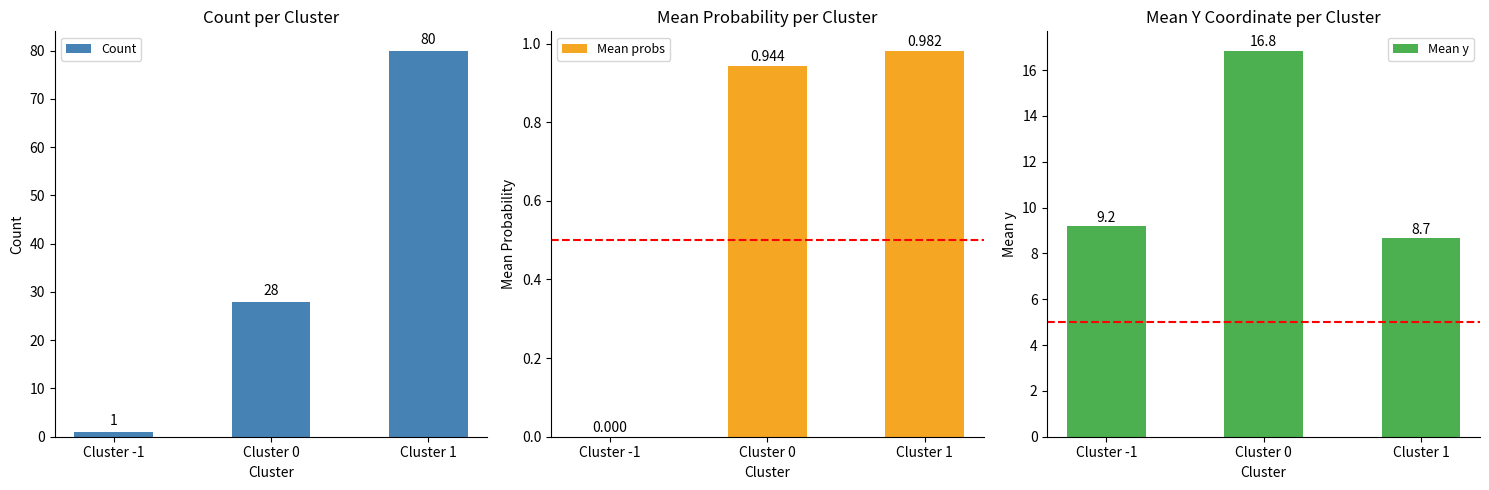

At which category is the sum across all series the highest?

Cluster 1